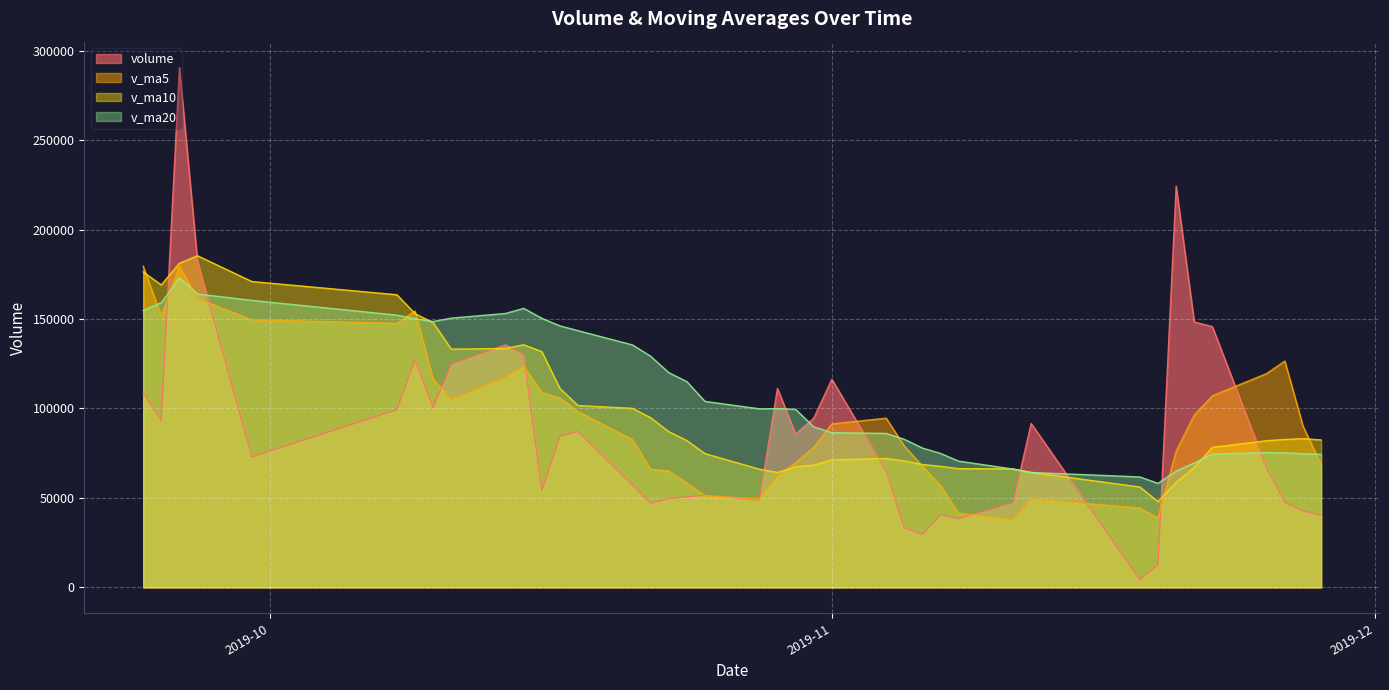

Rank the categories by v_ma5 value from lowest to highest.

2019-11-11, 2019-11-19, 2019-11-08, 2019-11-18, 2019-11-12, 2019-10-28, 2019-10-25, 2019-11-07, 2019-10-24, 2019-10-29, 2019-10-23, 2019-10-22, 2019-11-06, 2019-11-28, 2019-10-30, 2019-11-20, 2019-10-31, 2019-11-05, 2019-10-21, 2019-11-27, 2019-11-01, 2019-11-04, 2019-11-21, 2019-10-18, 2019-10-11, 2019-10-17, 2019-11-22, 2019-10-16, 2019-10-10, 2019-10-14, 2019-11-25, 2019-10-15, 2019-11-26, 2019-10-08, 2019-09-30, 2019-09-25, 2019-10-09, 2019-09-27, 2019-09-26, 2019-09-24